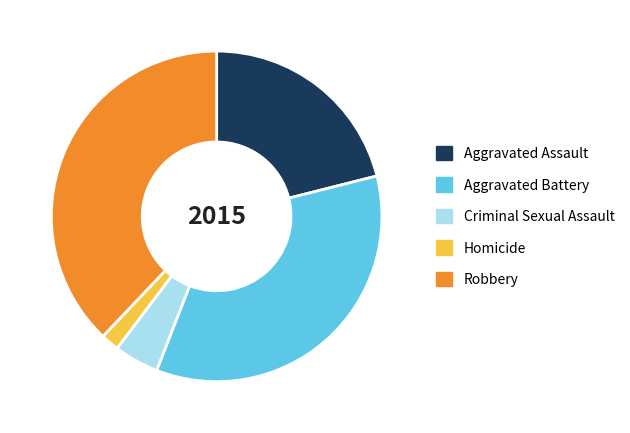

Rank the categories by value from highest to lowest.

Robbery, Aggravated Battery, Aggravated Assault, Criminal Sexual Assault, Homicide